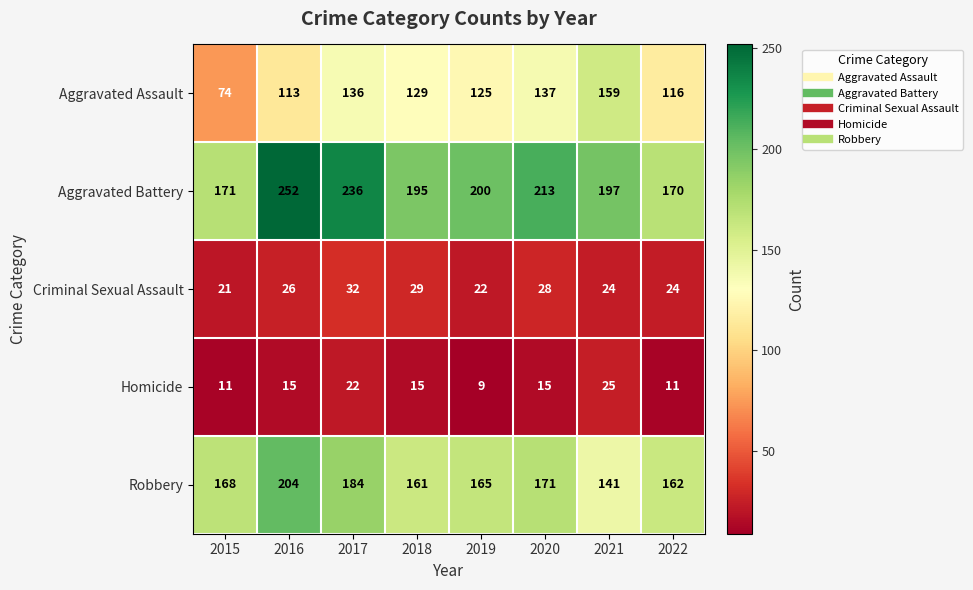

What is the average value of the Robbery series?

170